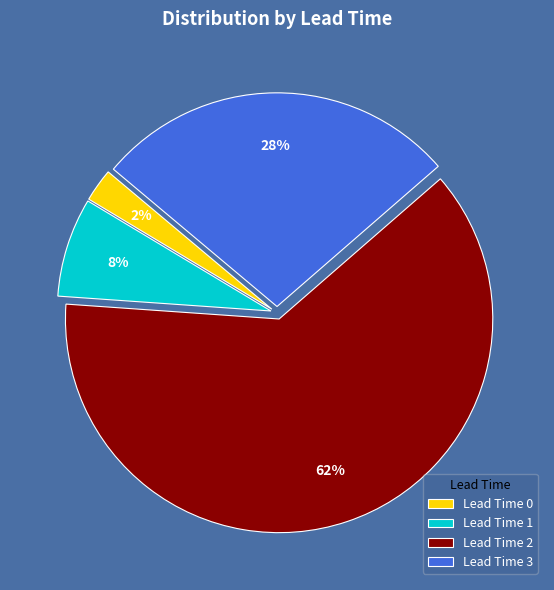

Rank the categories by value from lowest to highest.

Lead Time 0, Lead Time 1, Lead Time 3, Lead Time 2